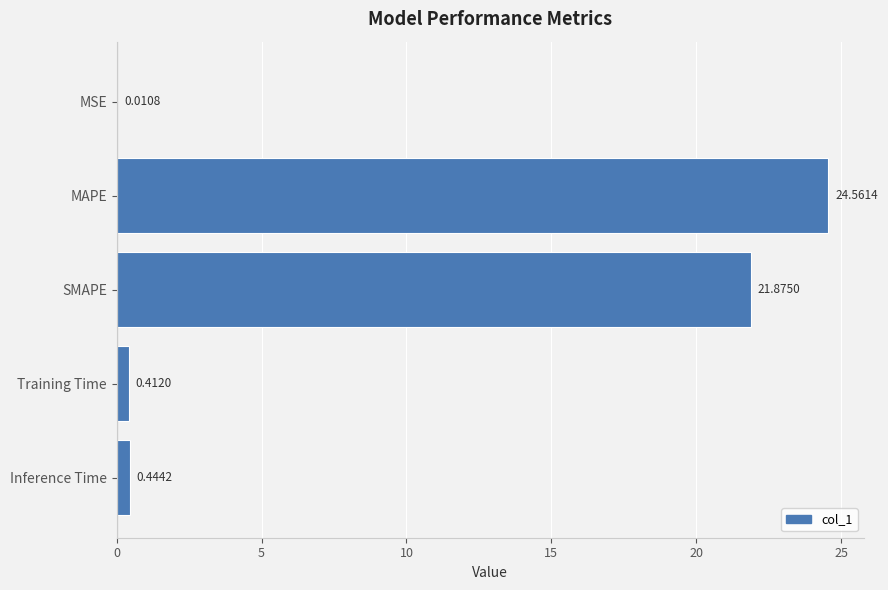

Which category has the highest value across all series?

MAPE